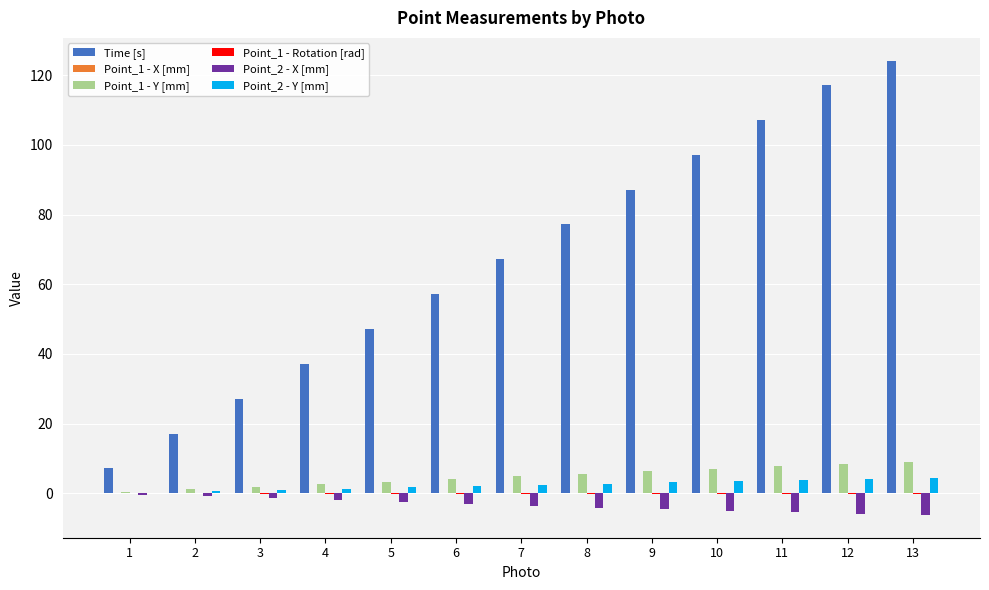

The value of Point_1 - Y [mm] at 12 is 3.2. True or false?

False